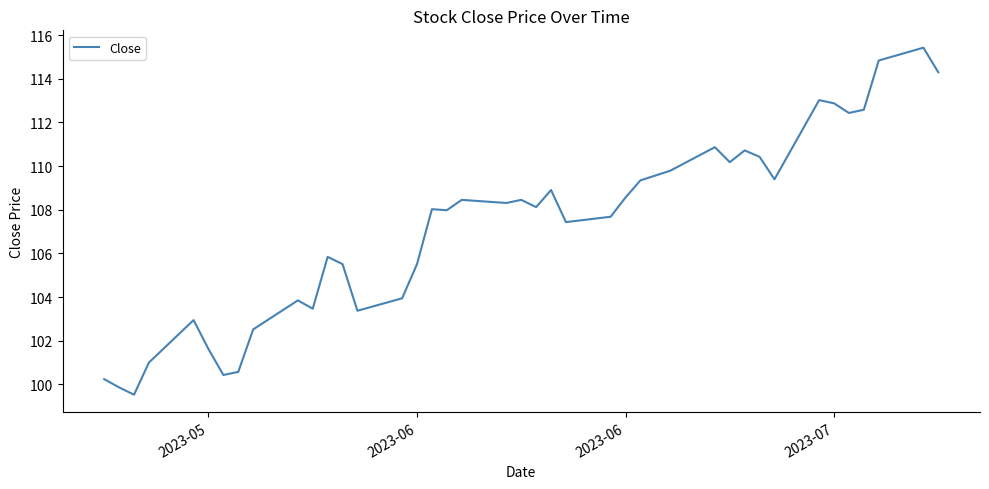

What is the difference between the maximum and minimum values?

15.9